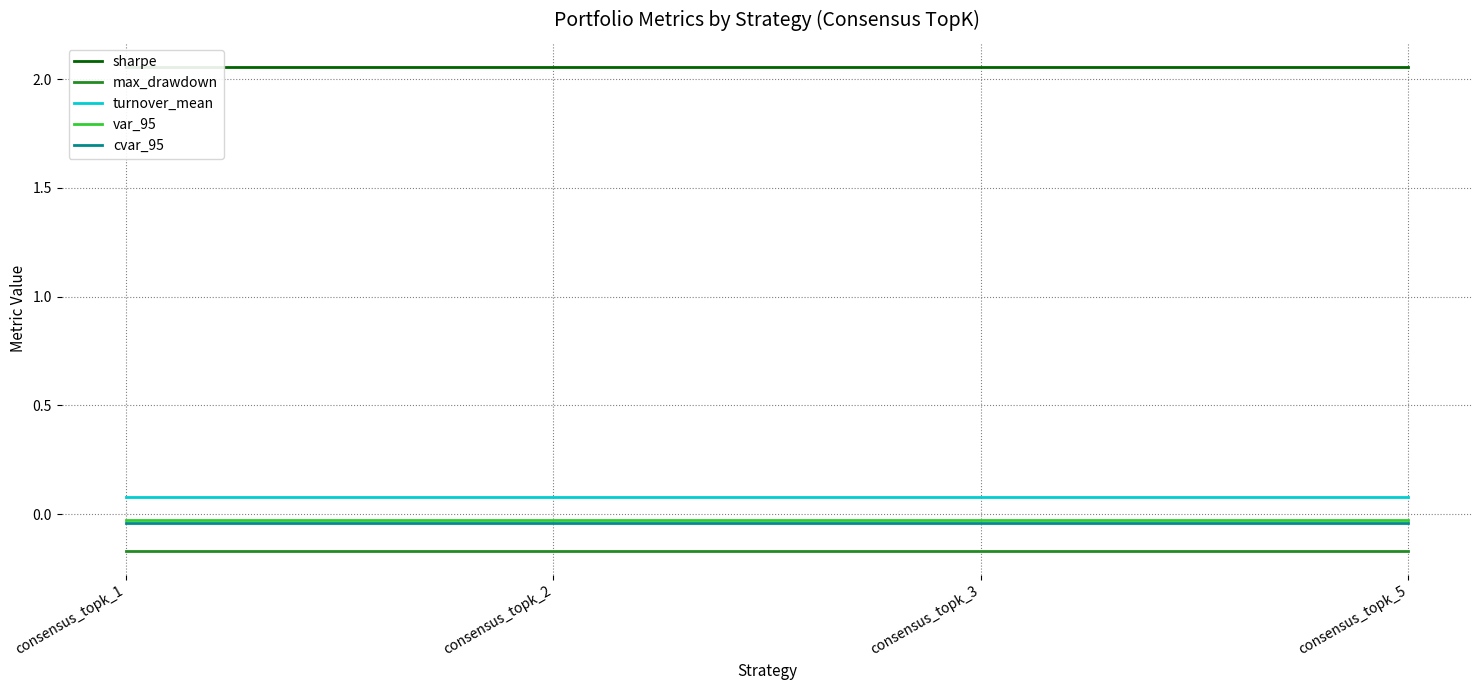

What are all the series names shown in the legend?

sharpe, max_drawdown, turnover_mean, var_95, cvar_95